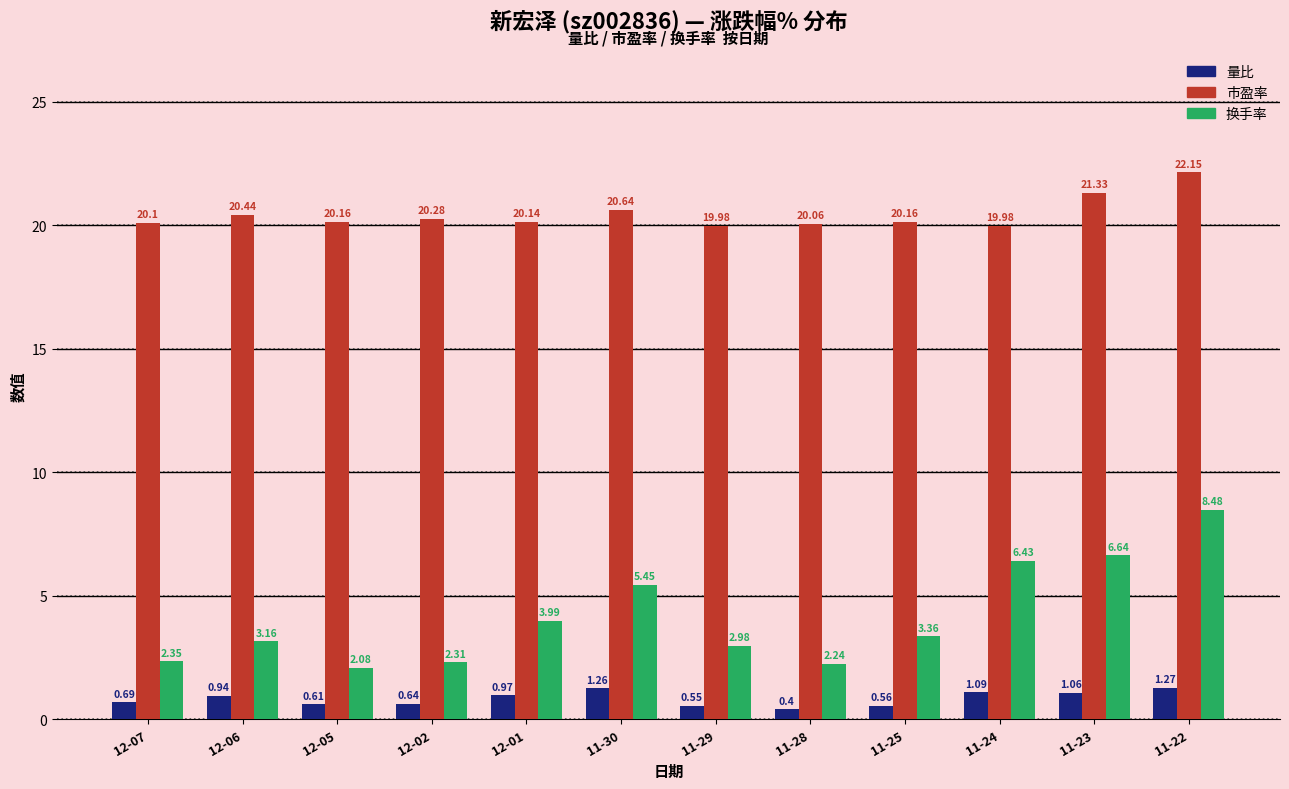

Which series has the largest range (max minus min)?

换手率